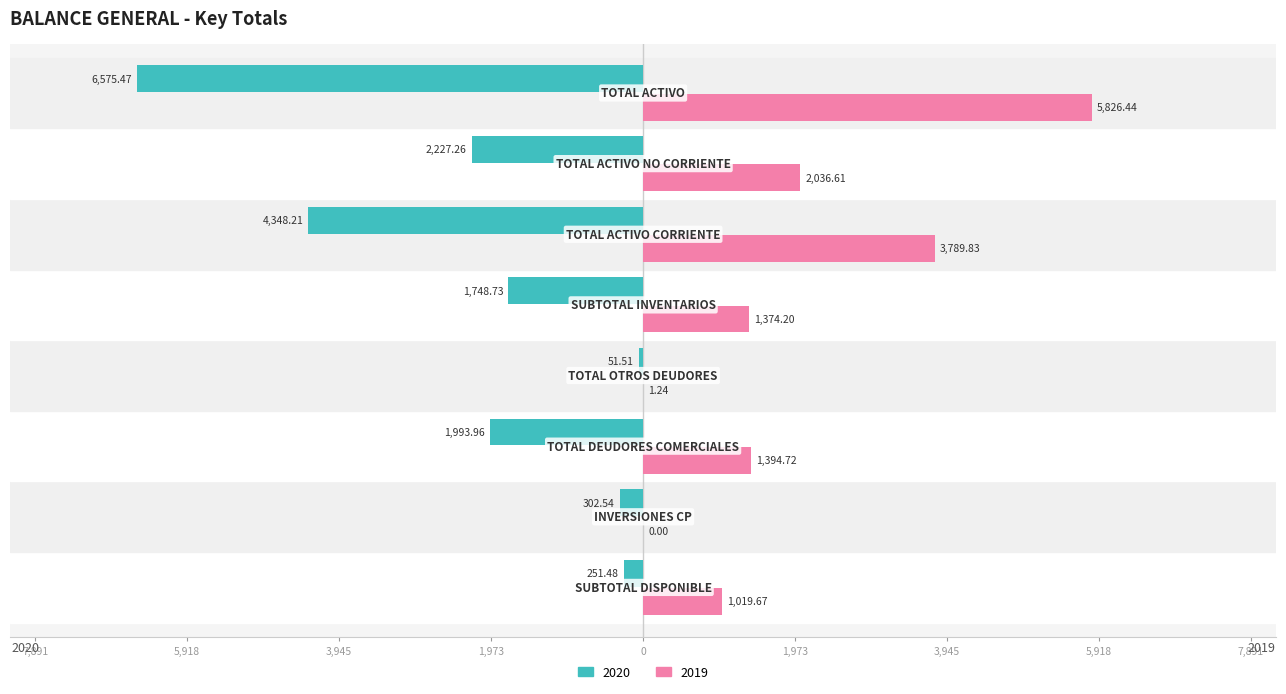

Reading left to right, what are all the values shown in this chart?

2020: SUBTOTAL DISPONIBLE=-251.5	INVERSIONES CP=-302.5	TOTAL DEUDORES COMERCIALES=-1994.0	TOTAL OTROS DEUDORES=-51.5	SUBTOTAL INVENTARIOS=-1748.7	TOTAL ACTIVO CORRIENTE=-4348.2	TOTAL ACTIVO NO CORRIENTE=-2227.3	TOTAL ACTIVO=-6575.5
2019: SUBTOTAL DISPONIBLE=1019.7	INVERSIONES CP=0.0	TOTAL DEUDORES COMERCIALES=1394.7	TOTAL OTROS DEUDORES=1.2	SUBTOTAL INVENTARIOS=1374.2	TOTAL ACTIVO CORRIENTE=3789.8	TOTAL ACTIVO NO CORRIENTE=2036.6	TOTAL ACTIVO=5826.4